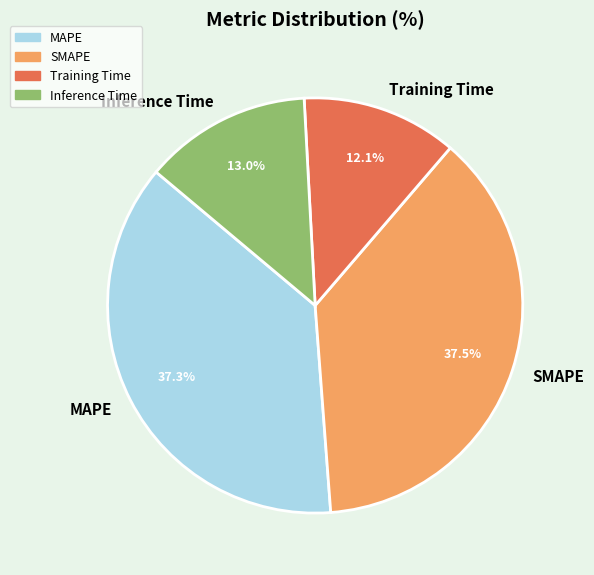

Is it true that Training Time is 12% of the pie?

True